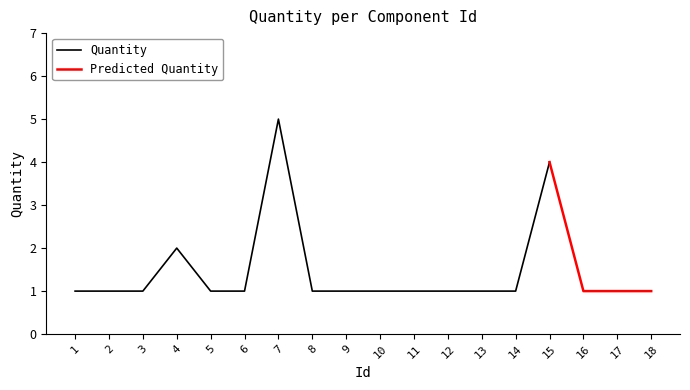

What is the minimum value shown in the chart?

1